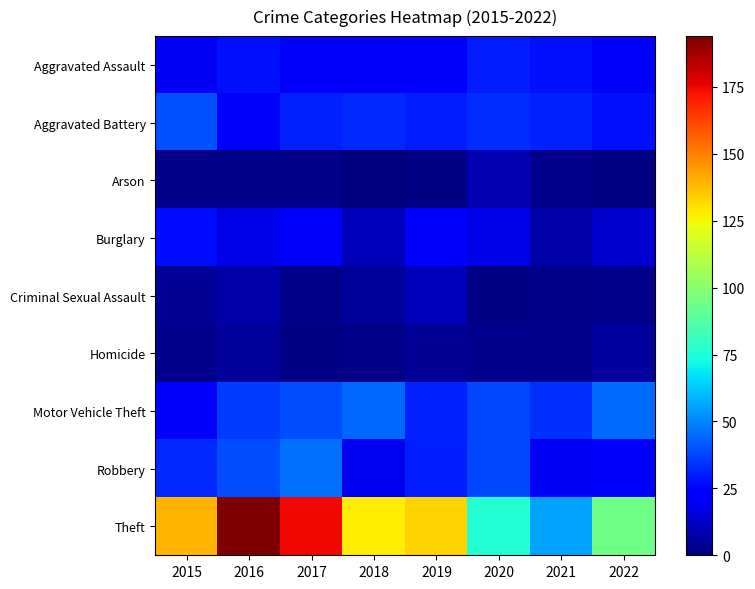

What is the spread (max minus min) of values at 2020?

75